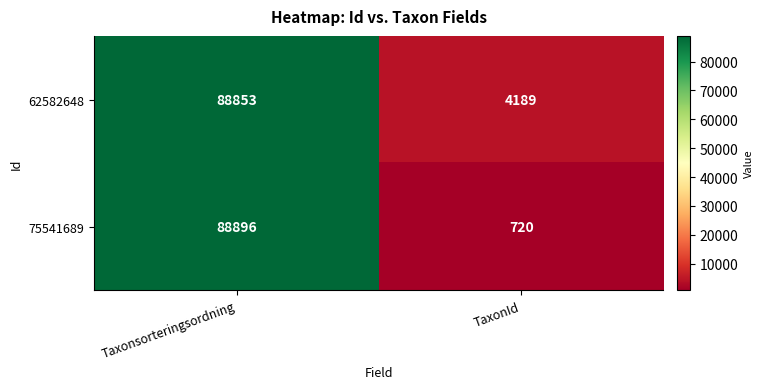

Read the 75541689 value at Taxonsorteringsordning.

88896